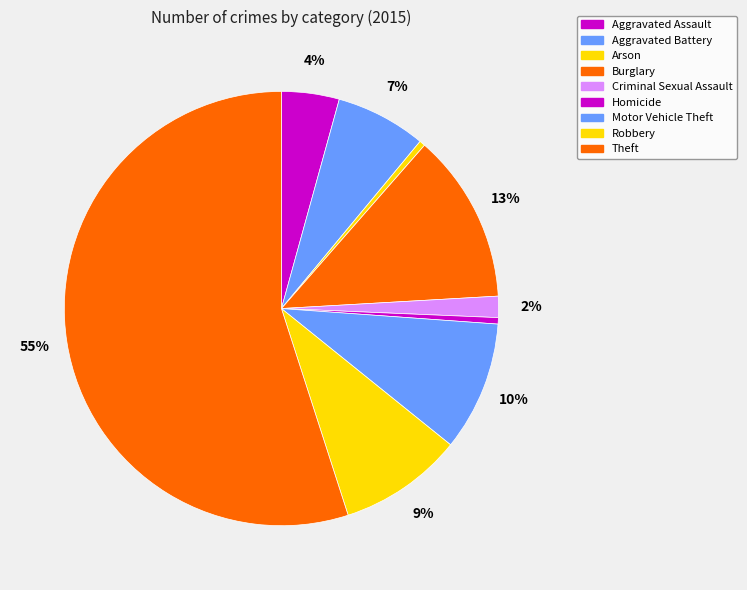

How many segments does this pie chart have?

9